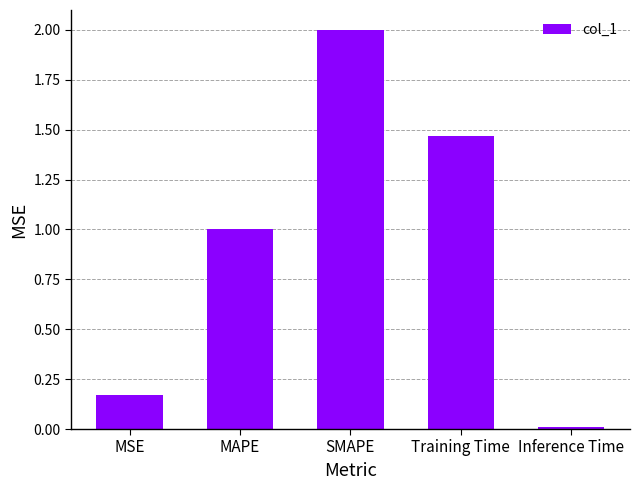

Which label corresponds to the largest value in the chart?

SMAPE